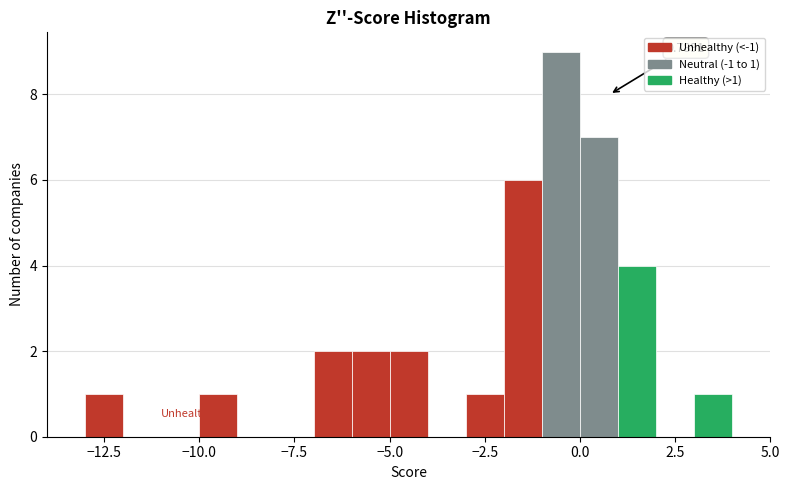

Read against the x-axis, roughly where is the centre of the tallest bar?

-0.5